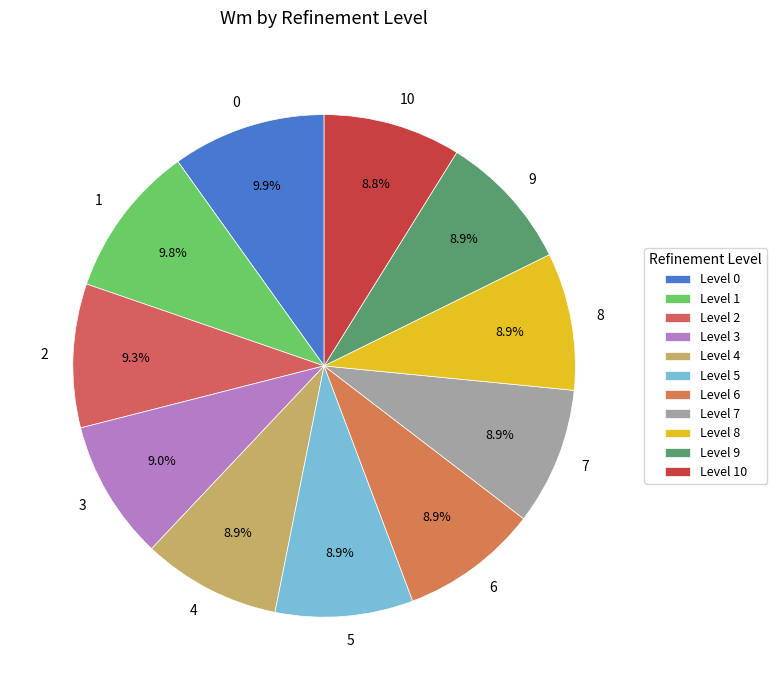

What is the ratio of the value at 1 to the value at 8?

1.1